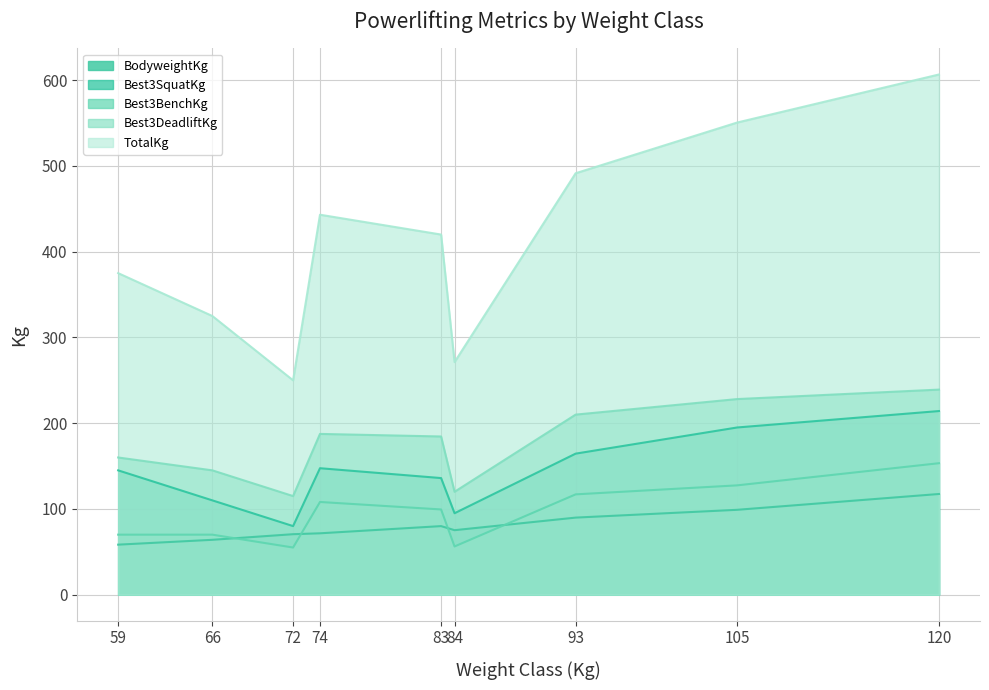

True or false: Best3DeadliftKg and Best3BenchKg cross at least once.

False